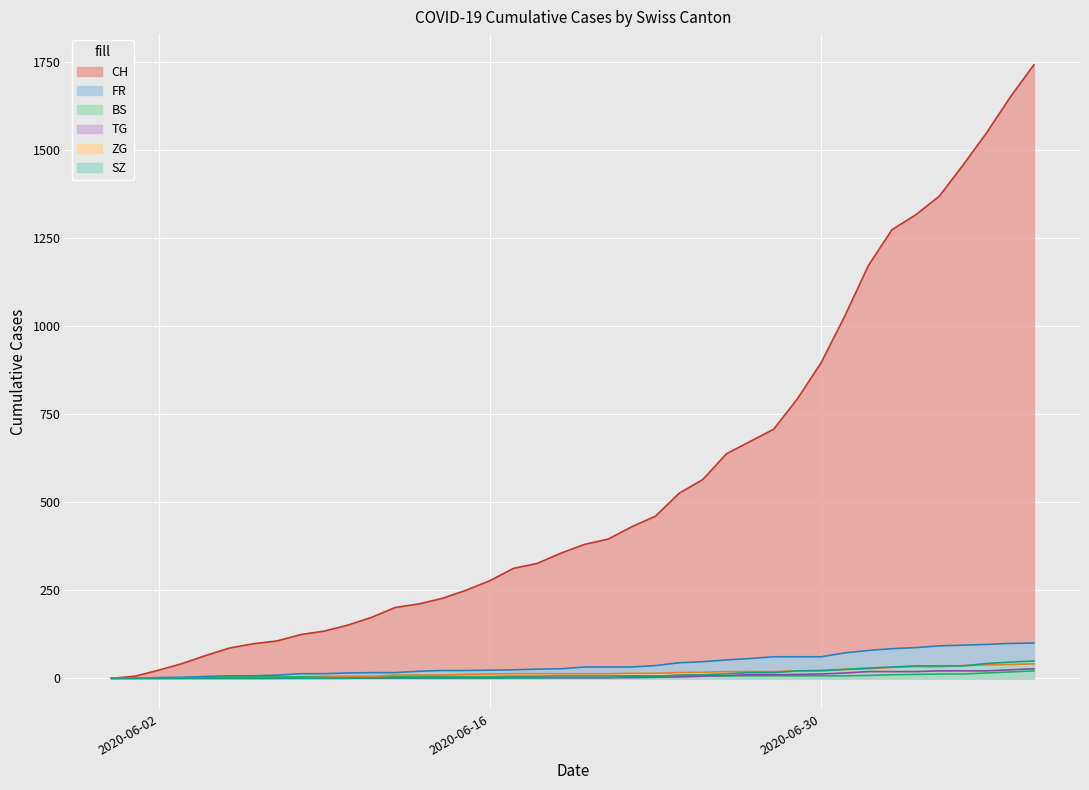

Where is TG nearest to the value 13?

2020-06-30